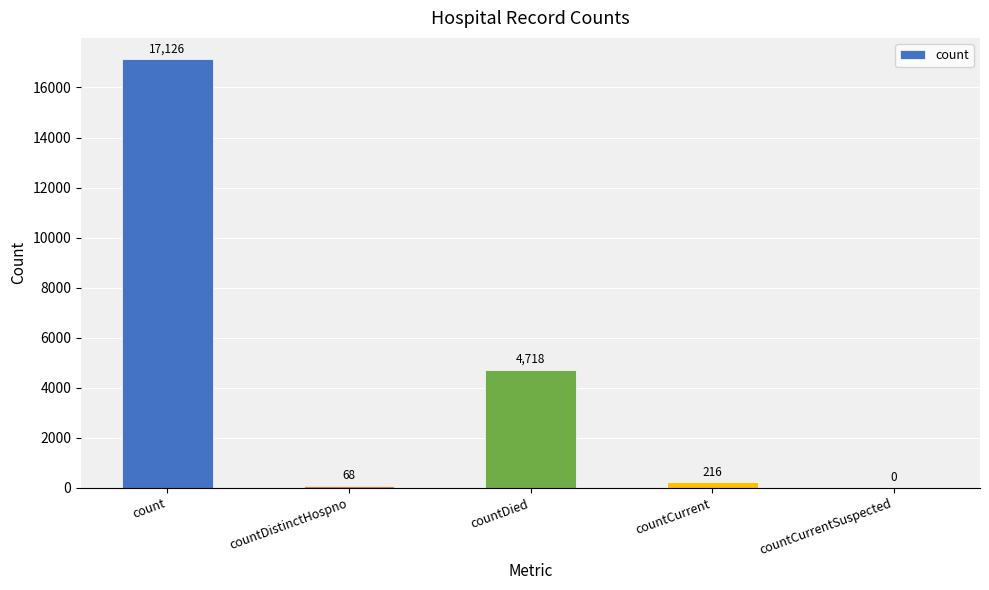

What is the change in value from countDistinctHospno to countDied?

+4650